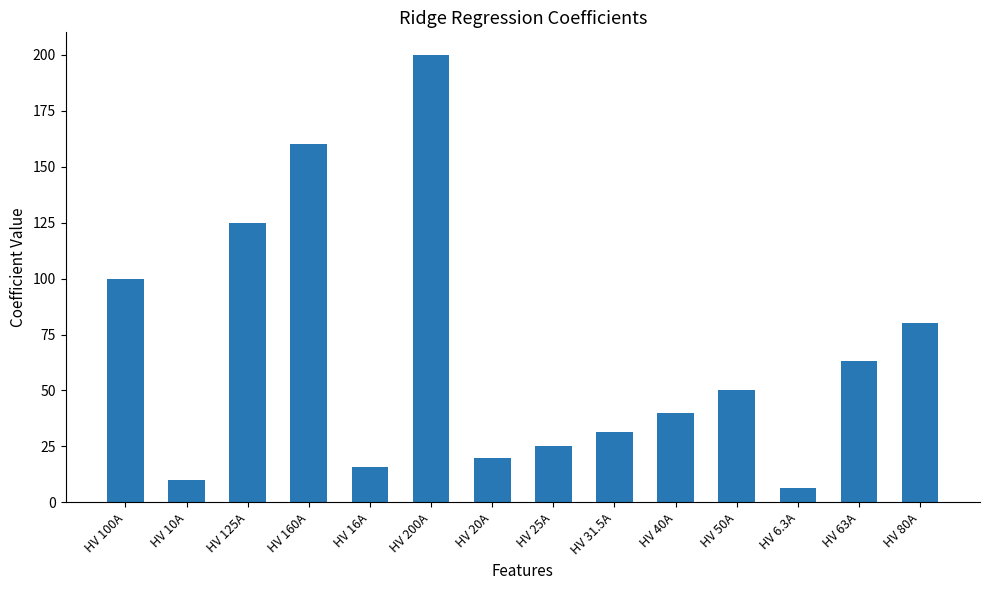

Is it true that the value at HV 63A is 63.0?

True